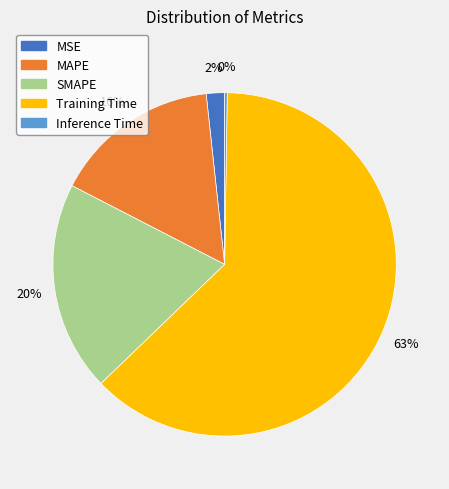

The Training Time slice represents 57% of the pie. True or false?

False